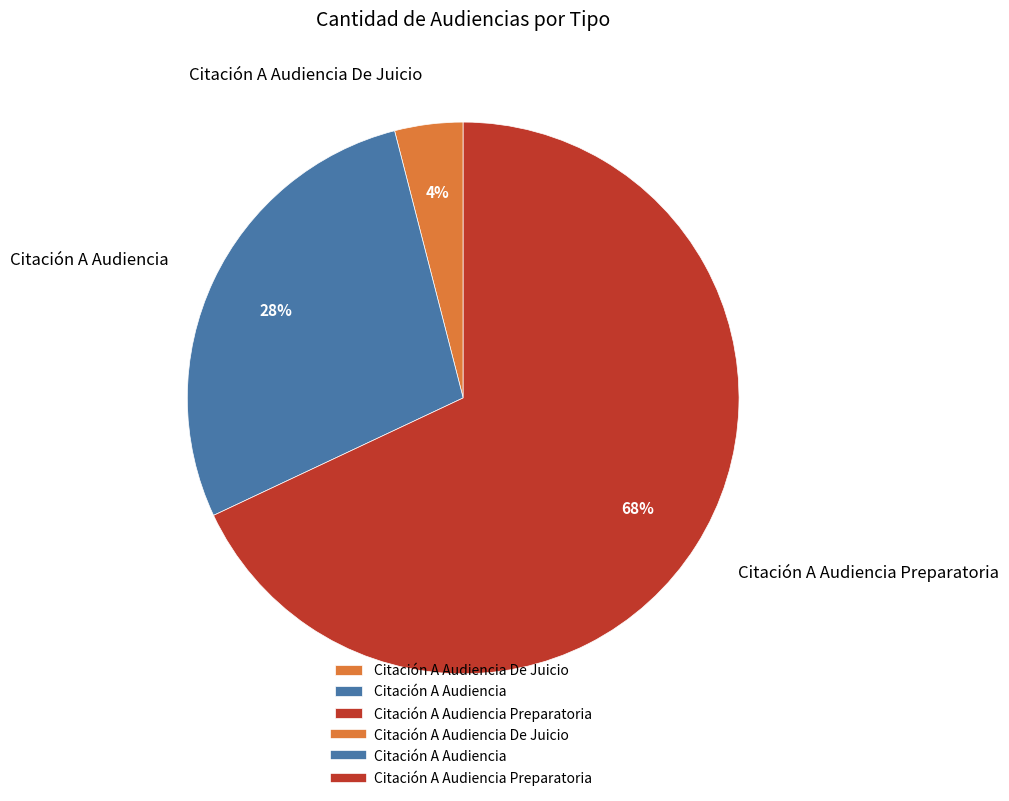

How many slices are in this pie chart?

3